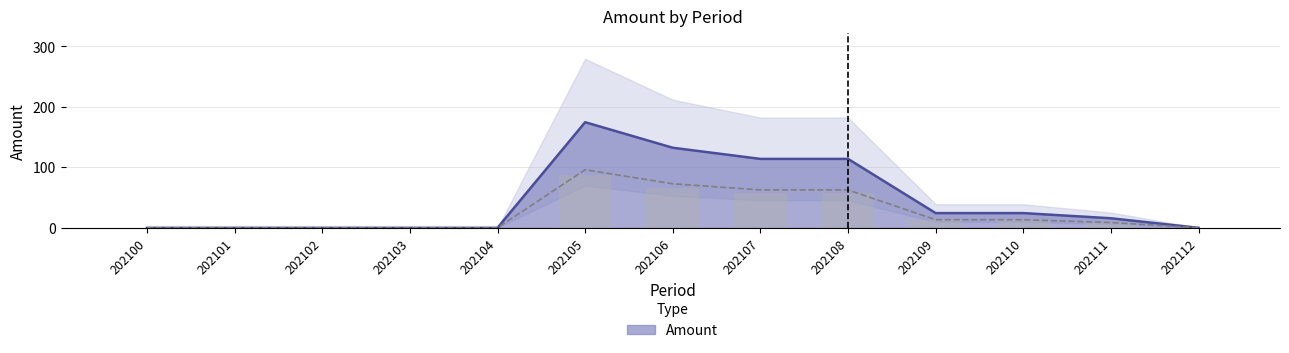

What is the maximum value shown in the chart?

174.7